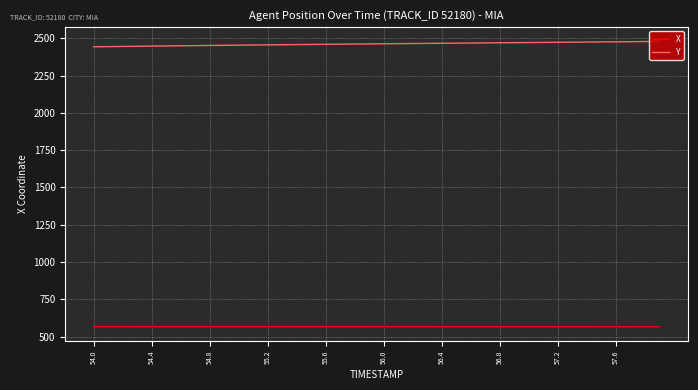

Rank the series by their average value, from highest to lowest.

Y, X